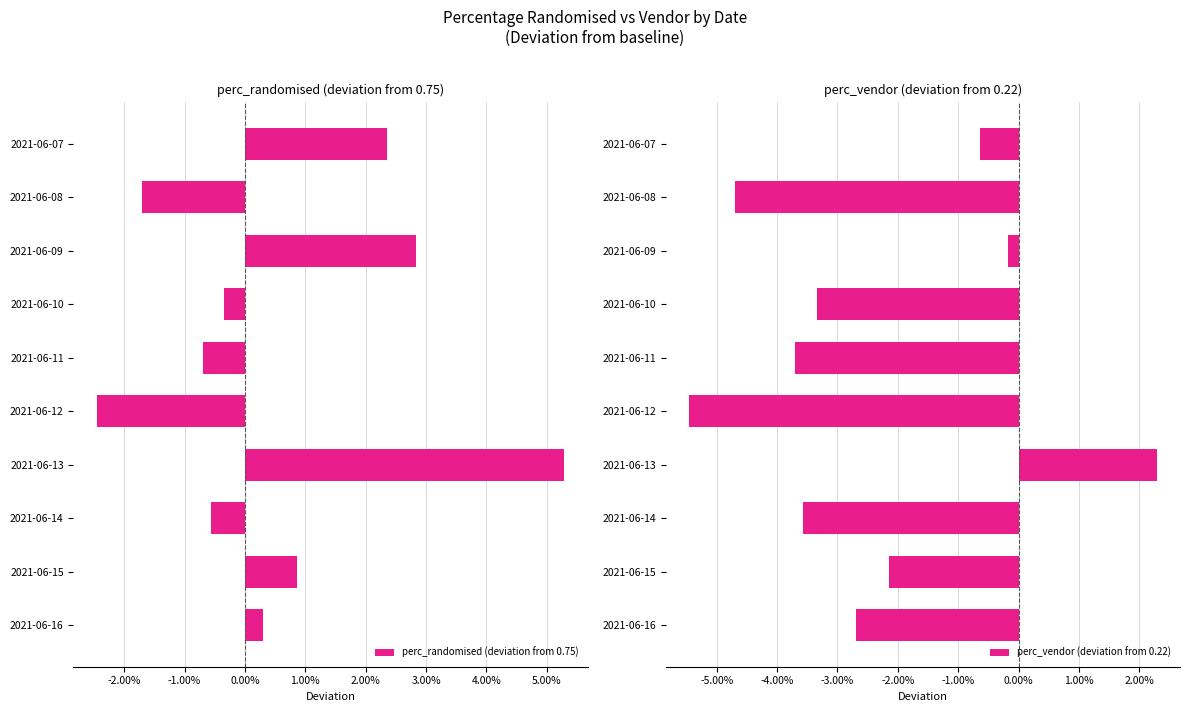

Reading right to left, what are all the values shown in this chart?

perc_randomised (deviation from 0.75): 0.0	0.0	-0.0	0.1	-0.0	-0.0	-0.0	0.0	-0.0	0.0
perc_vendor (deviation from 0.22): -0.0	-0.0	-0.0	0.0	-0.1	-0.0	-0.0	-0.0	-0.0	-0.0